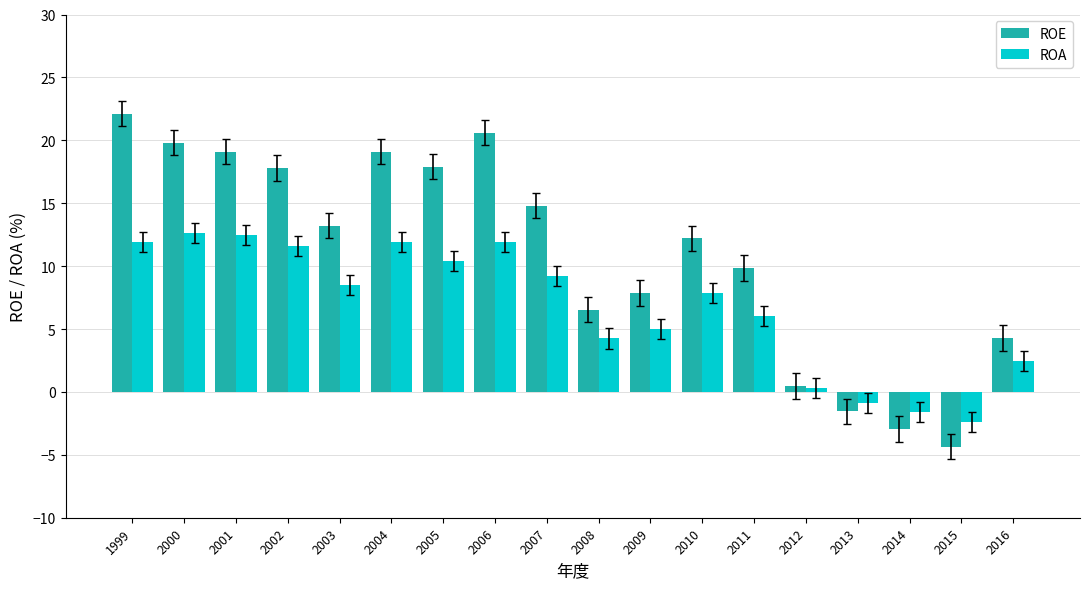

What is the average value of the ROE series?

10.9